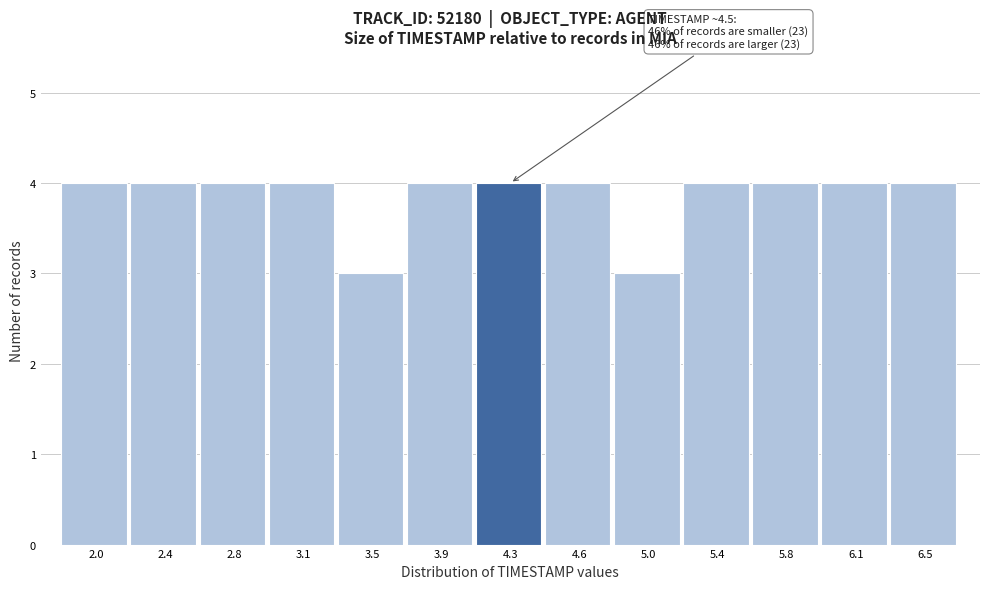

Reading right to left, what are all the values shown in this chart?

6.5=4	6.1=4	5.8=4	5.4=4	5.0=3	4.6=4	4.3=4	3.9=4	3.5=3	3.1=4	2.8=4	2.4=4	2.0=4